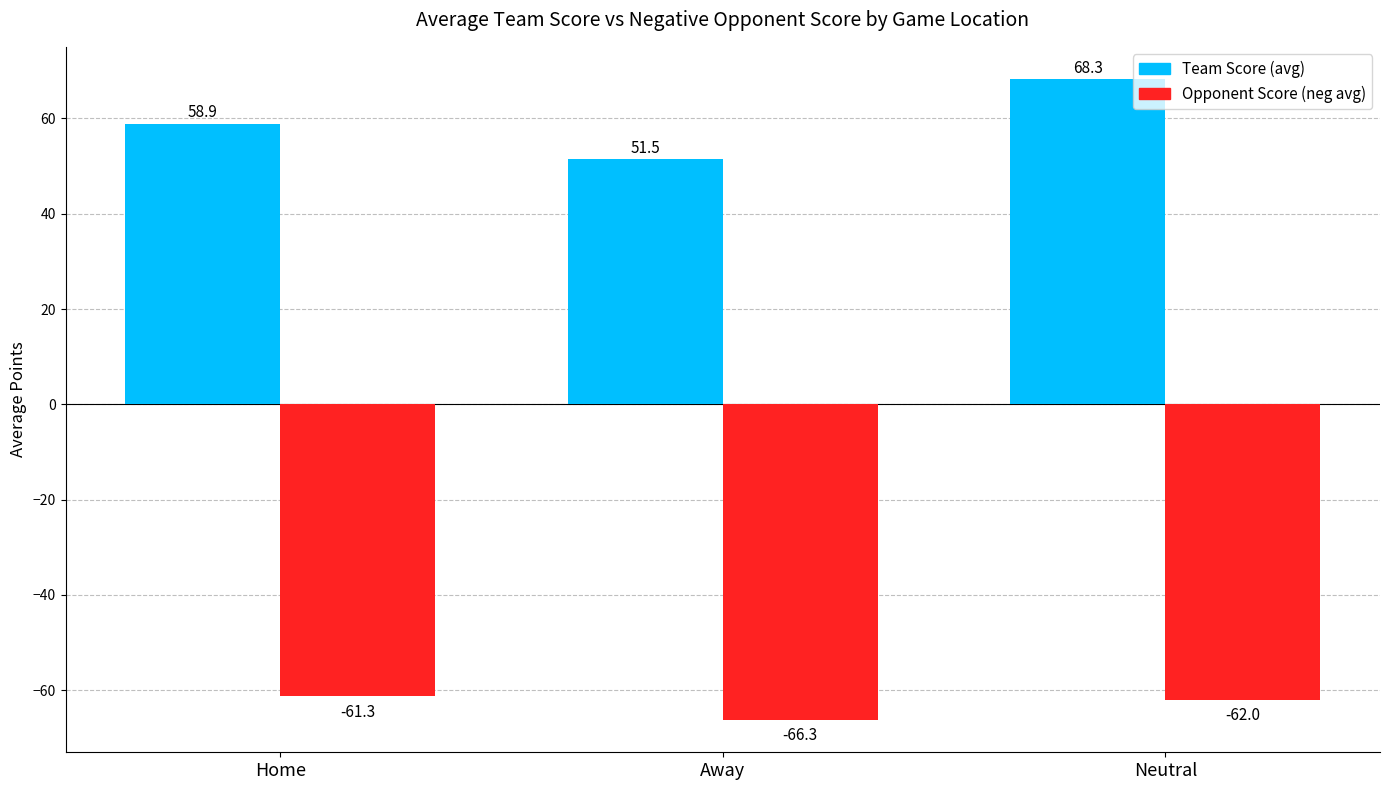

What is the label of the 1st bar from the left?

Home